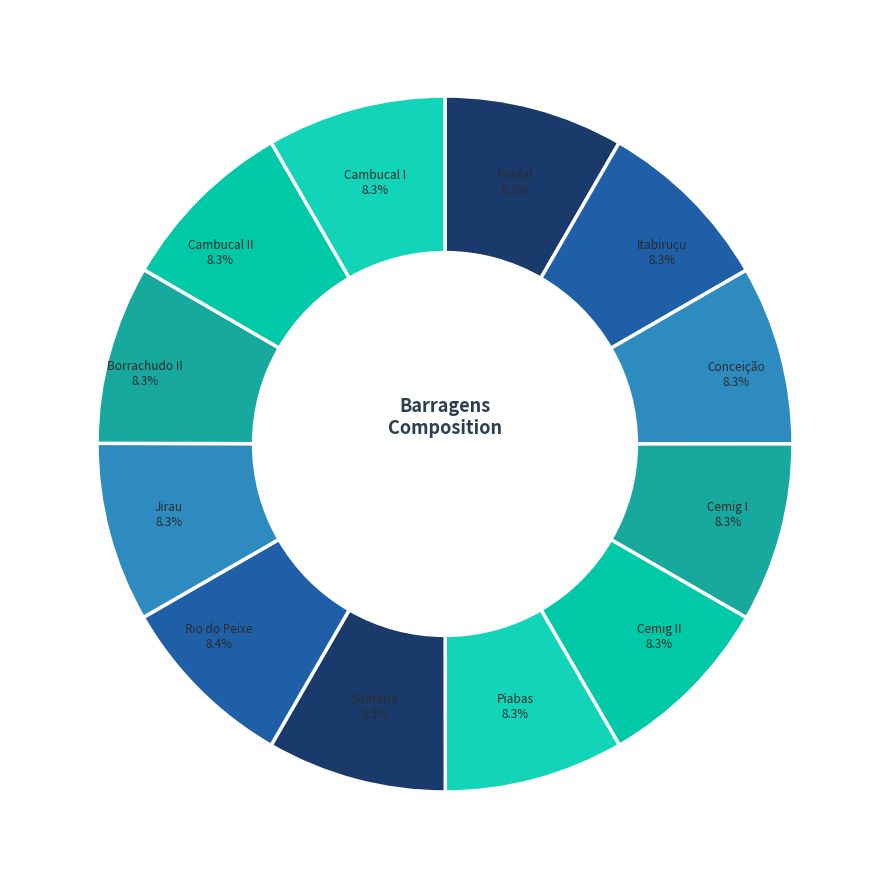

Is Cambucal II the majority of the pie?

No